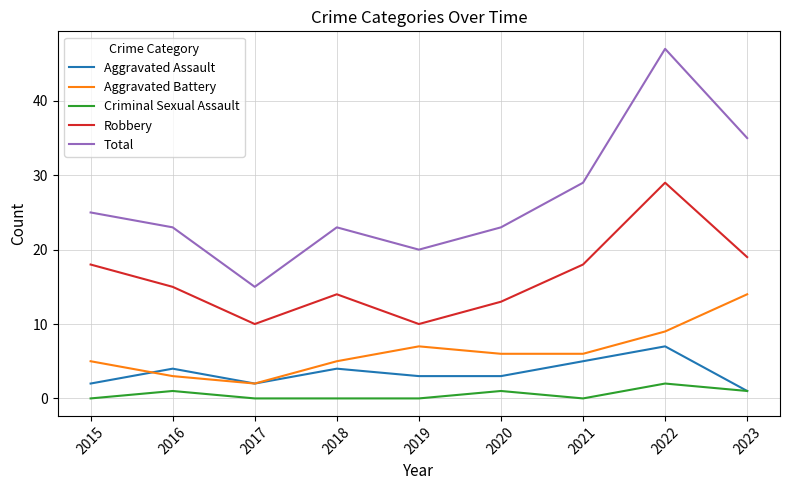

At which category is the sum across all series the highest?

2022